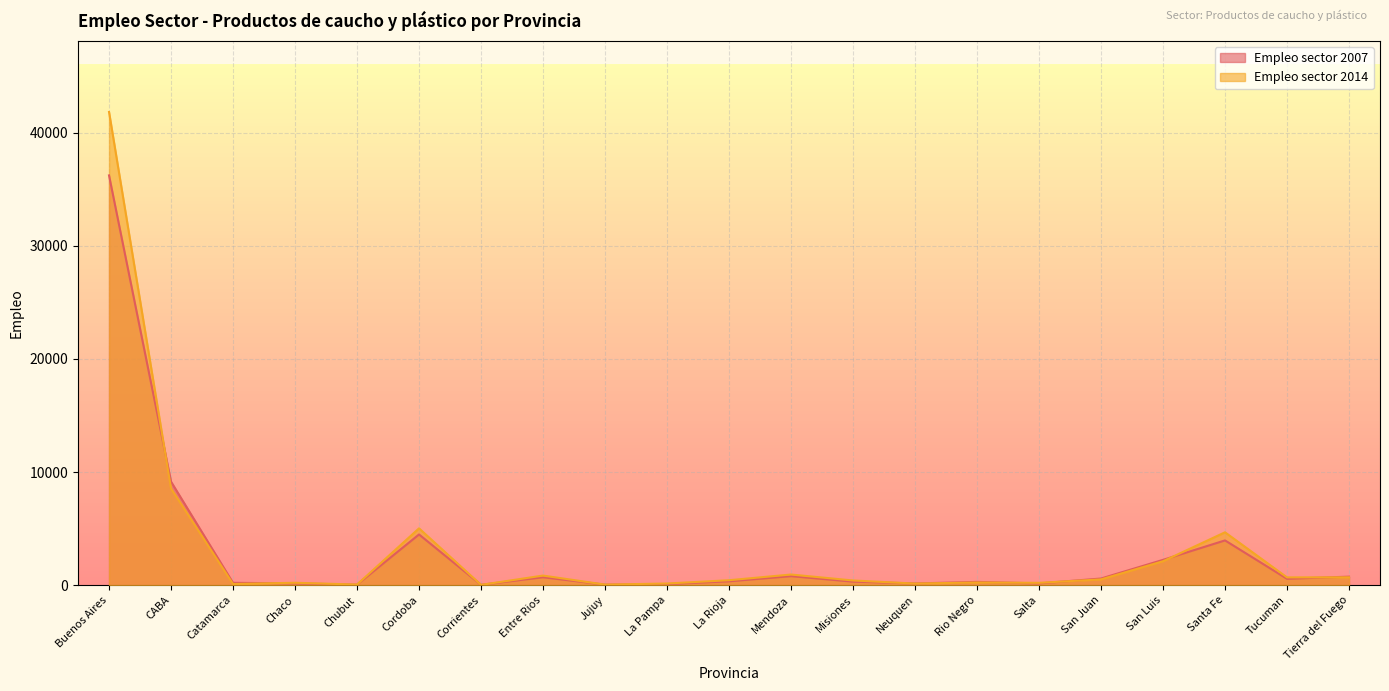

Between CABA and Salta, which is larger?

CABA